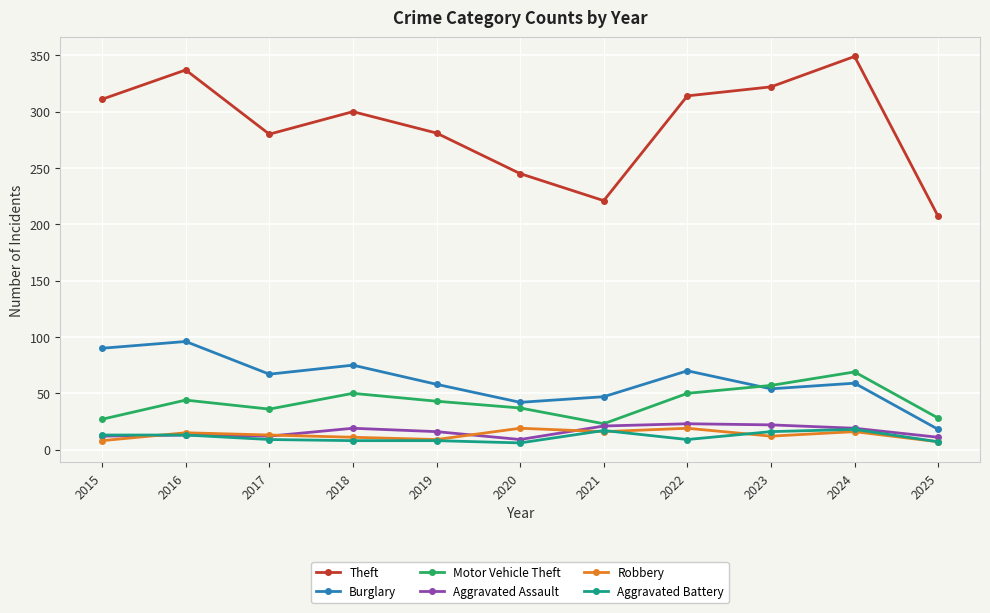

At which category does Theft reach its first local valley?

2017